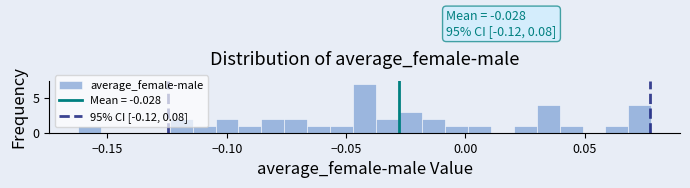

Read against the x-axis, roughly where is the centre of the tallest bar?

-0.040